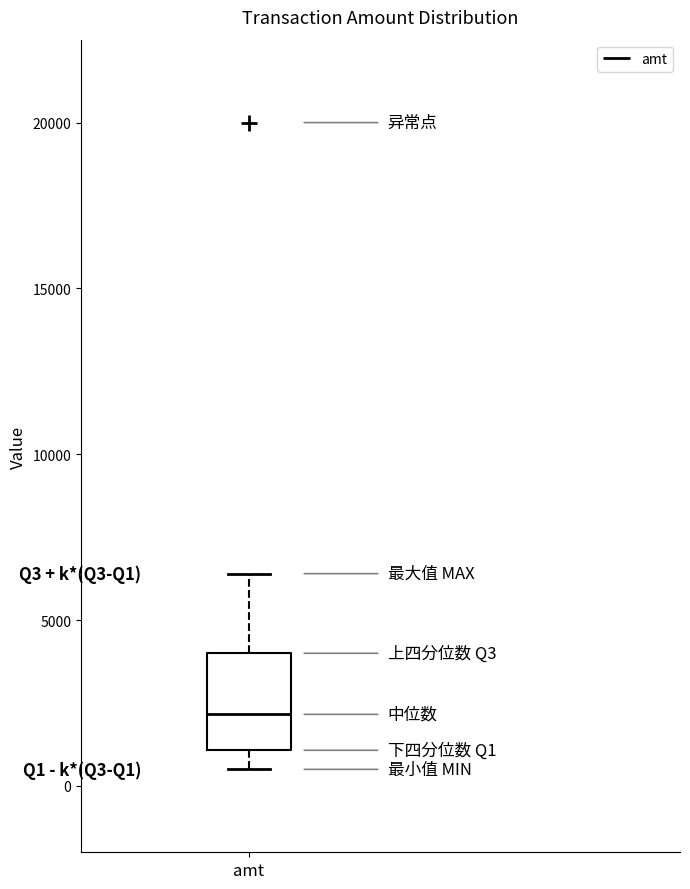

Read this box plot against the y-axis: the position of the median line, the range covered by the box, and the ends of both whiskers. The values are not printed on the chart, so give them approximately, as read against the axis.

median 2000, box 1000 to 4000, whiskers 500 to 6500